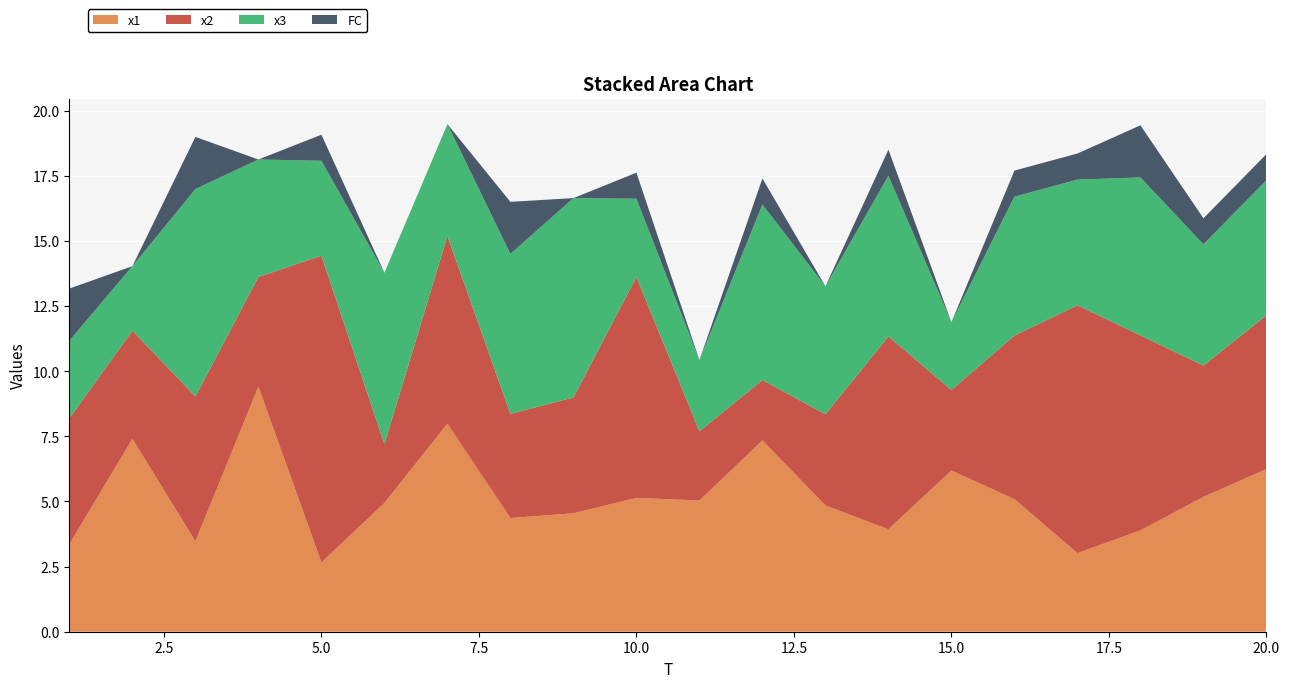

Reading left to right, what are all the values shown in this chart?

x1: 3.4	7.4	3.5	9.4	2.7	4.9	8.0	4.4	4.5	5.1	5.0	7.3	4.8	3.9	6.2	5.1	3.0	3.9	5.2	6.2
x2: 4.8	4.1	5.6	4.2	11.8	2.3	7.2	4.0	4.4	8.5	2.7	2.3	3.5	7.4	3.1	6.3	9.5	7.5	5.0	5.9
x3: 3.0	2.5	8.0	4.5	3.6	6.6	4.3	6.1	7.6	3.0	2.7	6.7	4.9	6.2	2.6	5.3	4.8	6.1	4.7	5.2
FC: 2.0	0.0	2.0	0.0	1.0	0.0	0.0	2.0	0.0	1.0	0.0	1.0	0.0	1.0	0.0	1.0	1.0	2.0	1.0	1.0